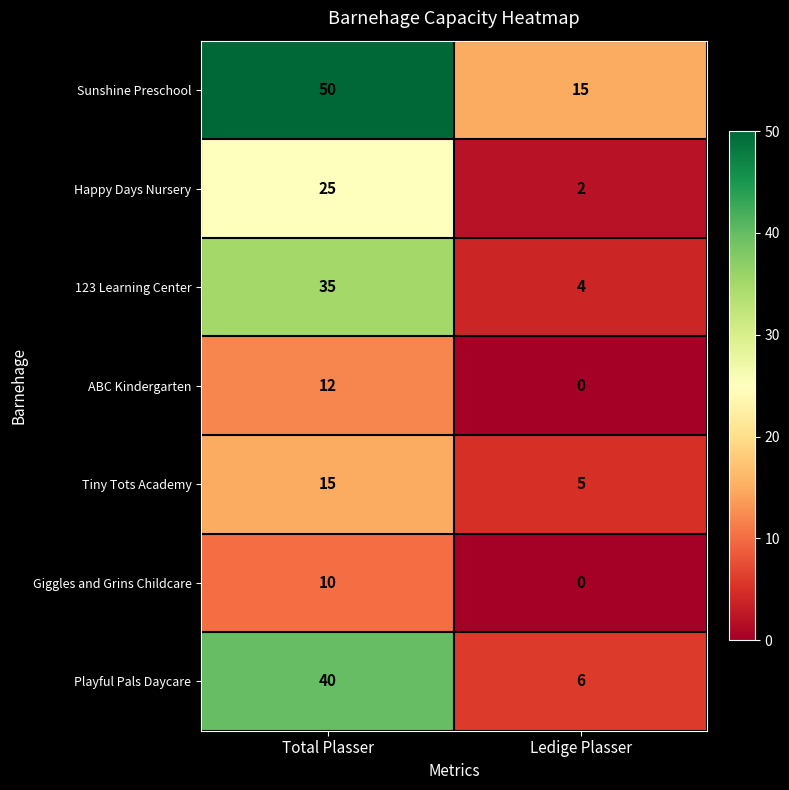

Which series has the widest spread of values?

Sunshine Preschool